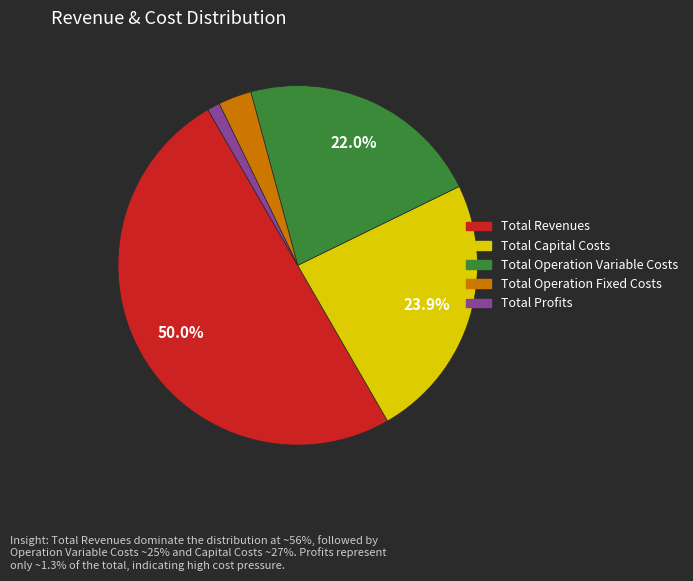

How many segments does this pie chart have?

5